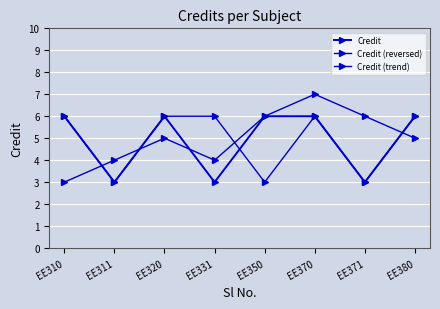

What is the value of the Credit point at the 6th from the left?

6